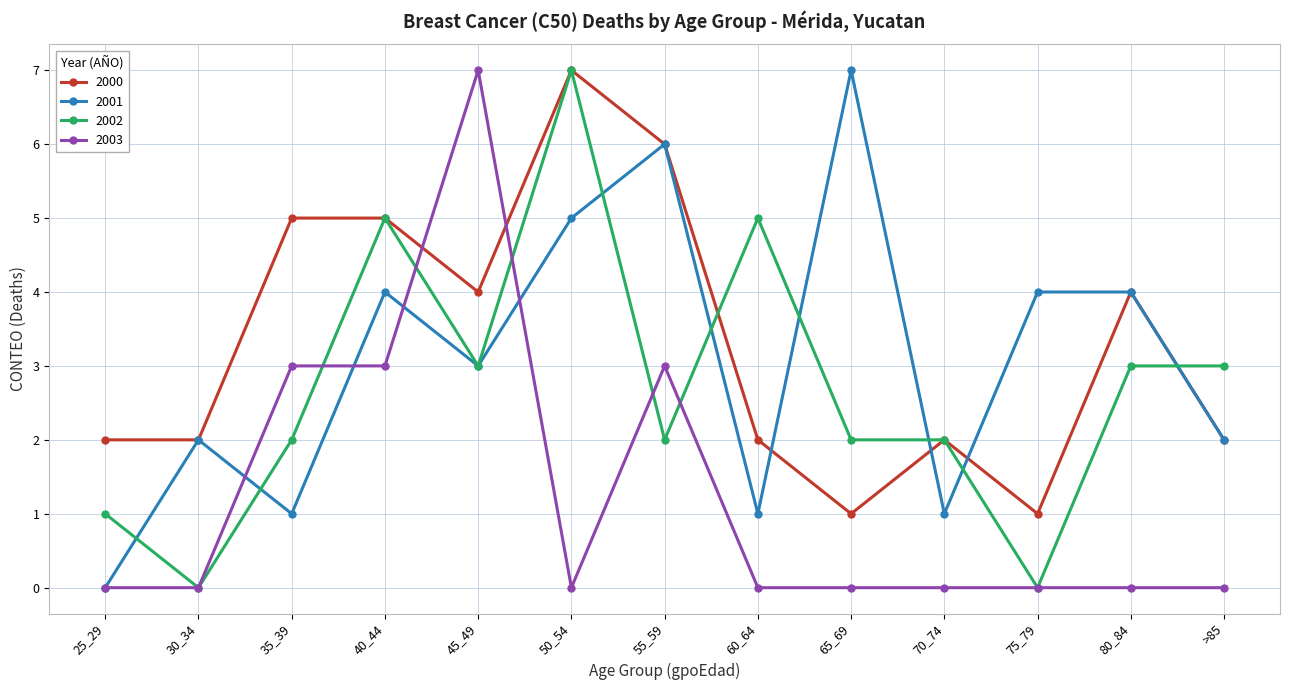

True or false: 2003 has a value of 0 at 65_69.

True